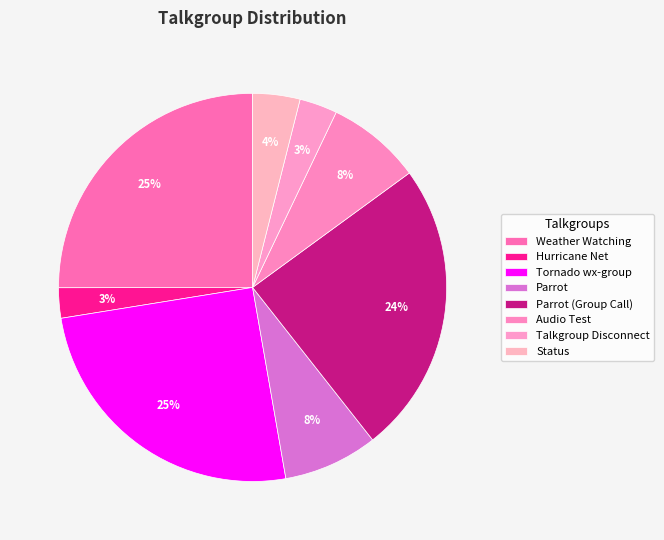

Approximately how many times larger is the value at Audio Test compared to Tornado wx-group?

0.3